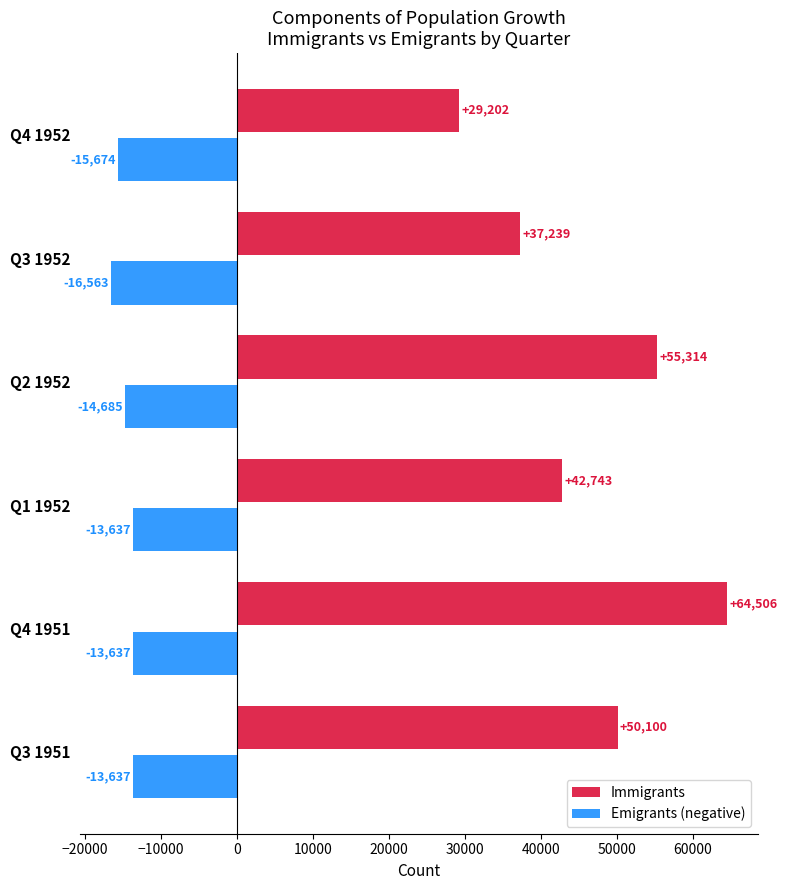

What is the difference between the highest and lowest values at Q2 1952?

69999